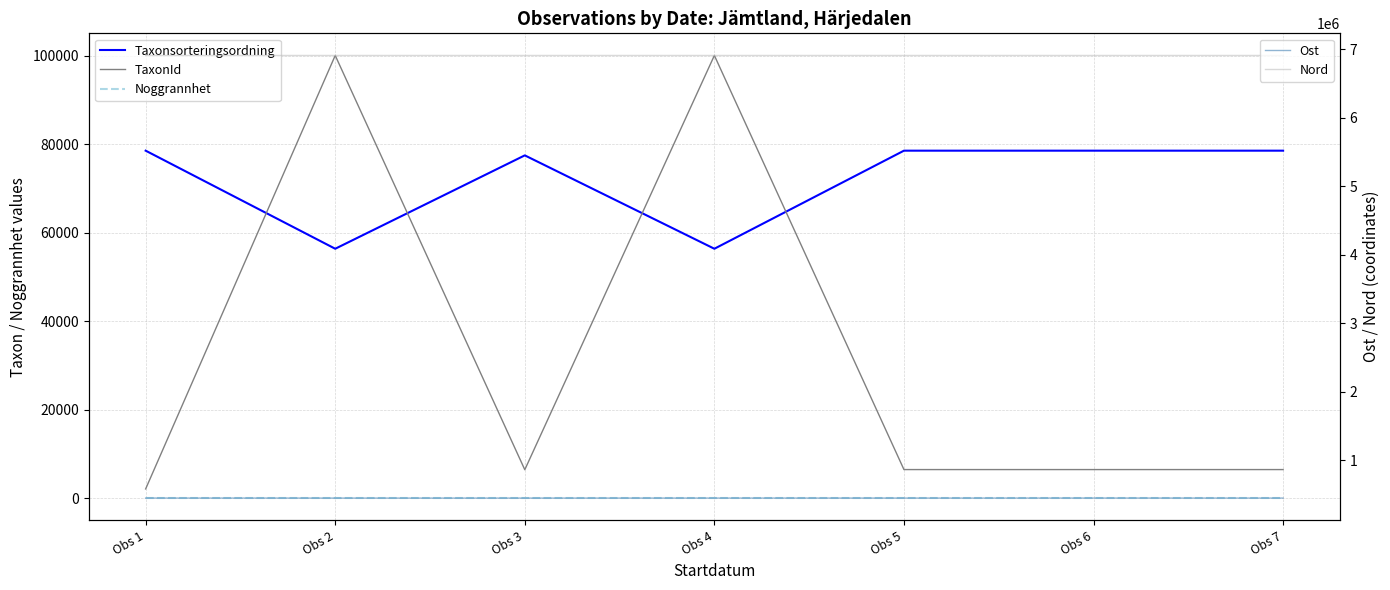

Is it true that Ost equals 303830.2 at Obs 5?

False